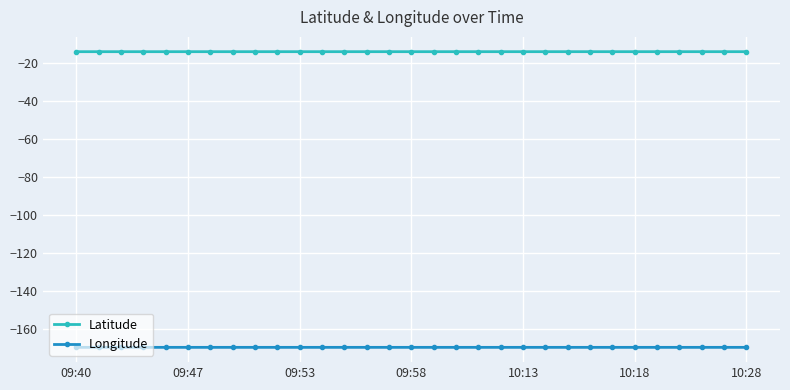

What is the value of the Latitude point at the 18th from the left?

-14.2